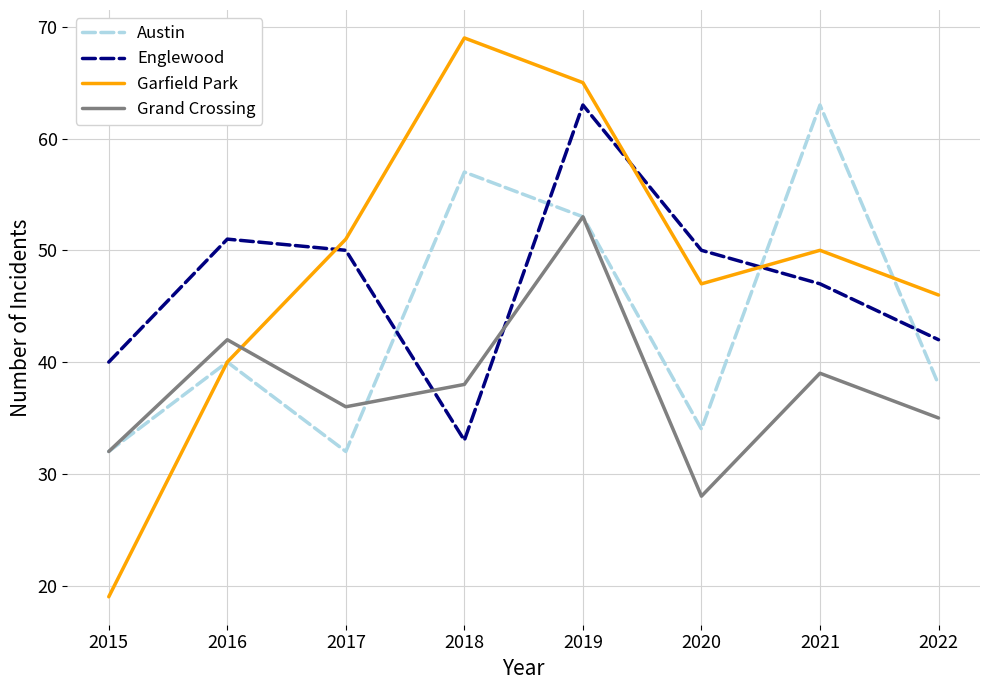

What is the difference between the highest and lowest values at 2021?

24